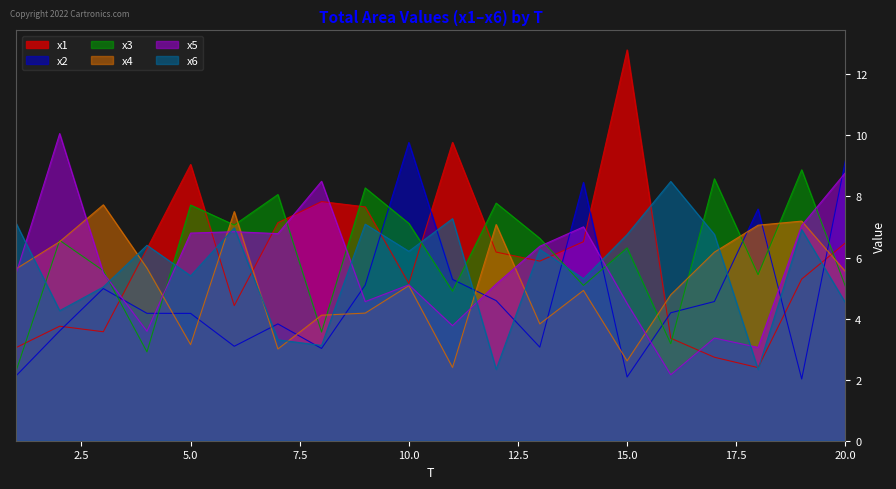

What are all the series names shown in the legend?

x1, x2, x3, x4, x5, x6